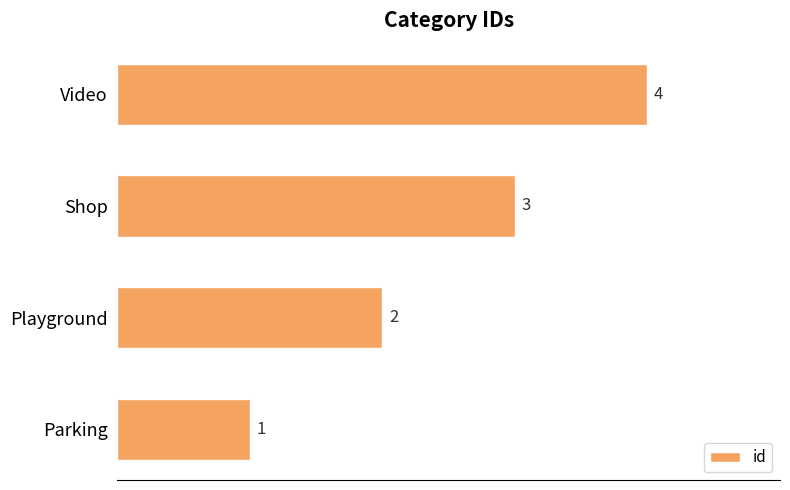

What is the difference between the maximum and minimum values?

3